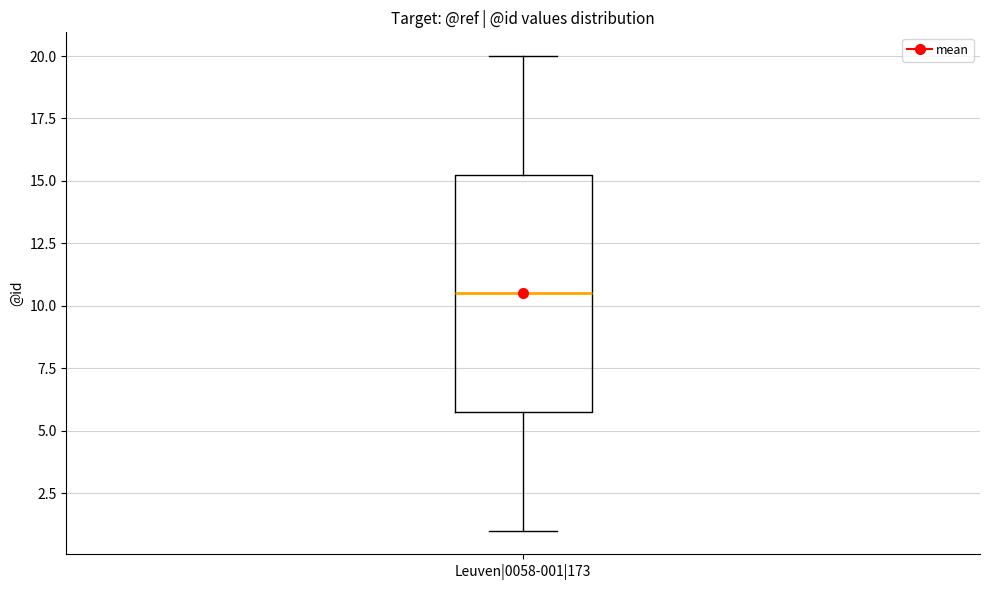

Transcribe this box plot: give where the median line is, the range the box spans, and where the two whiskers end, as read against the y-axis. The values are not printed on the chart, so give them approximately, as read against the axis.

median 10.5, box 6.0 to 15.5, whiskers 1.0 to 20.0